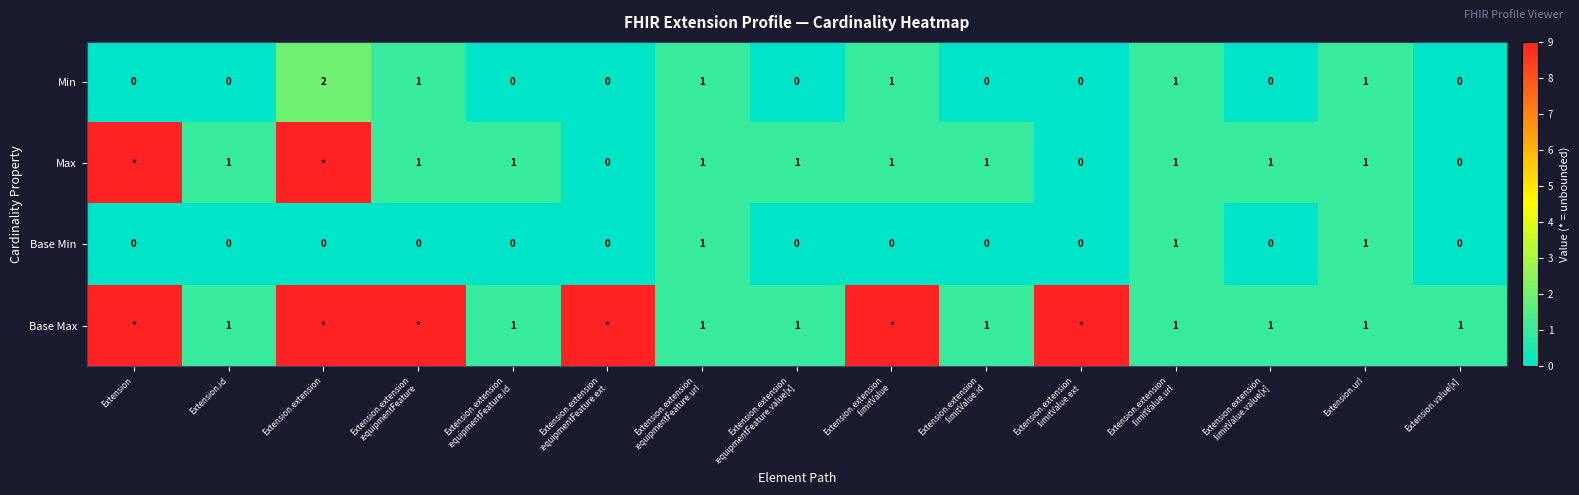

How many Min values are between 0 and 1?

14